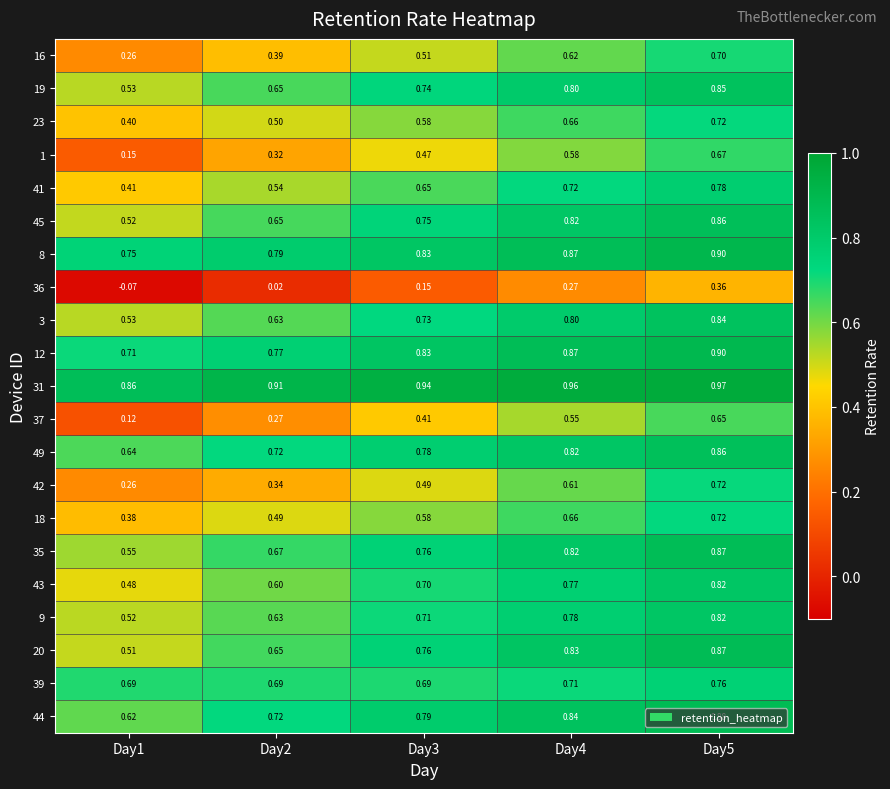

Is the value of 23 at Day2 greater than the value of 8 at Day4?

No